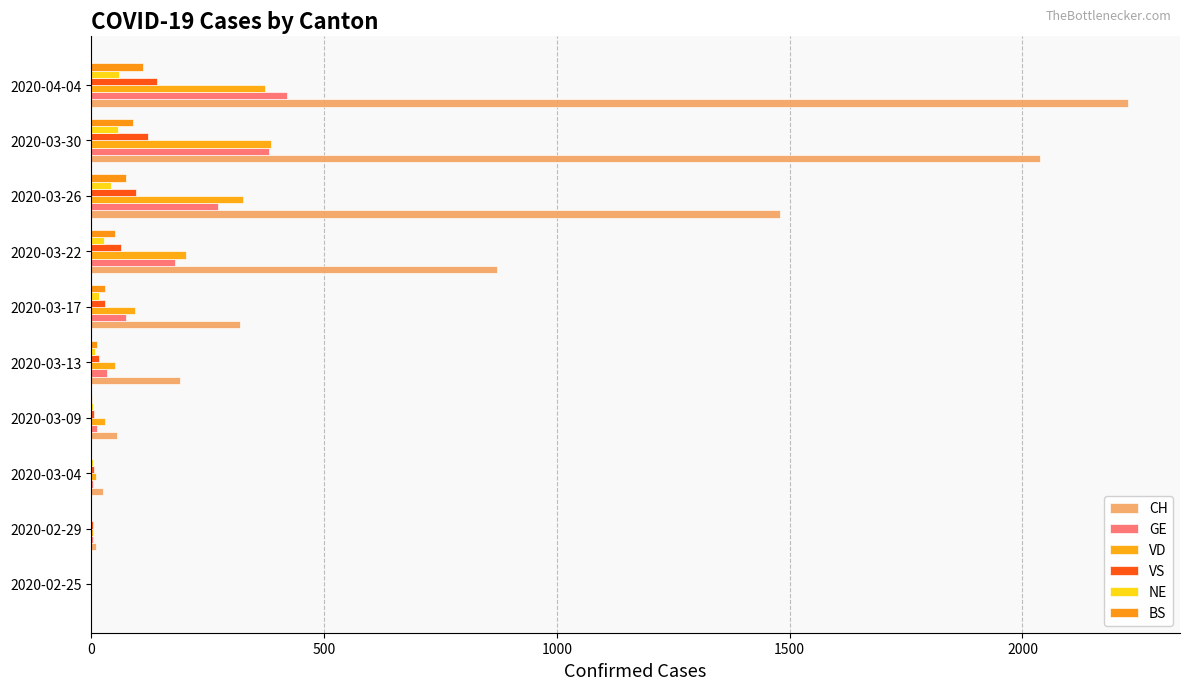

At which category does the chart reach its peak across all series?

2020-04-04